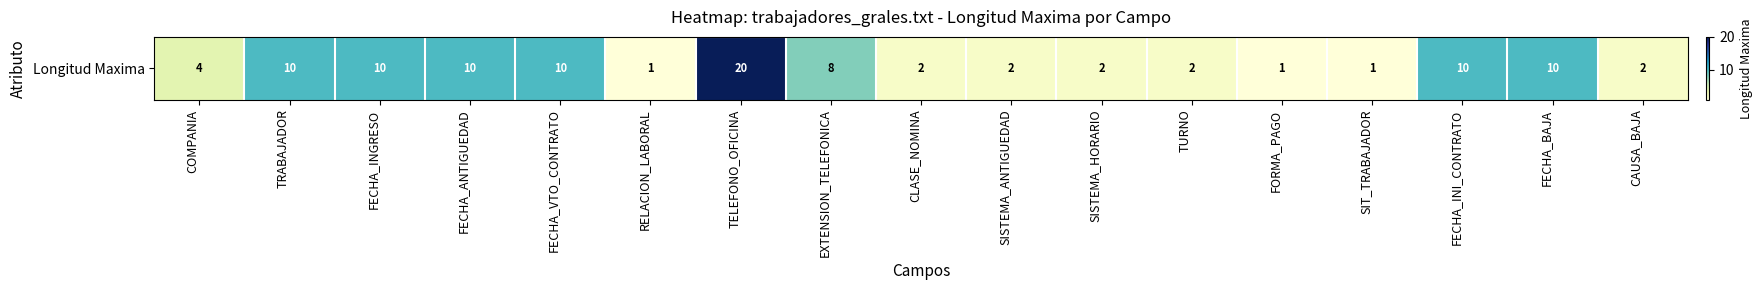

Rank the categories by value from lowest to highest.

RELACION_LABORAL, FORMA_PAGO, SIT_TRABAJADOR, CLASE_NOMINA, SISTEMA_ANTIGUEDAD, SISTEMA_HORARIO, TURNO, CAUSA_BAJA, COMPANIA, EXTENSION_TELEFONICA, TRABAJADOR, FECHA_INGRESO, FECHA_ANTIGUEDAD, FECHA_VTO_CONTRATO, FECHA_INI_CONTRATO, FECHA_BAJA, TELEFONO_OFICINA